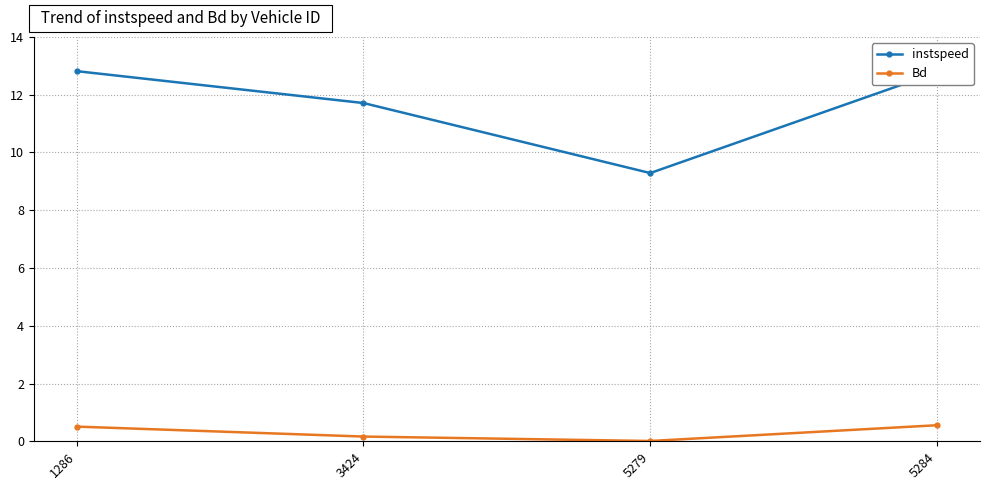

What is the lowest value of the instspeed series?

9.3